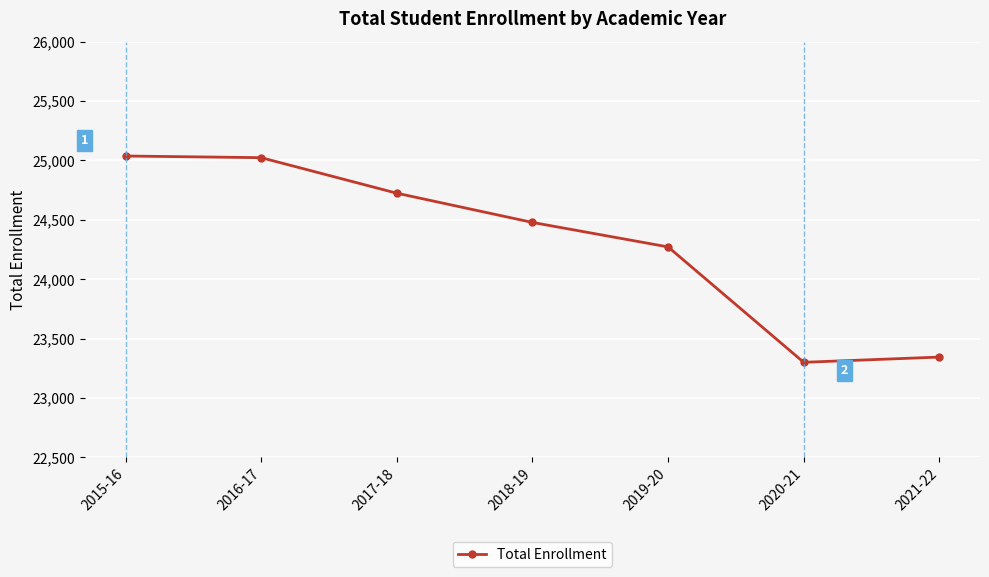

What is the maximum value shown in the chart?

25037